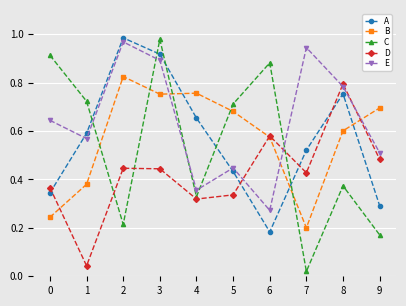

How many lines are shown in the chart?

5